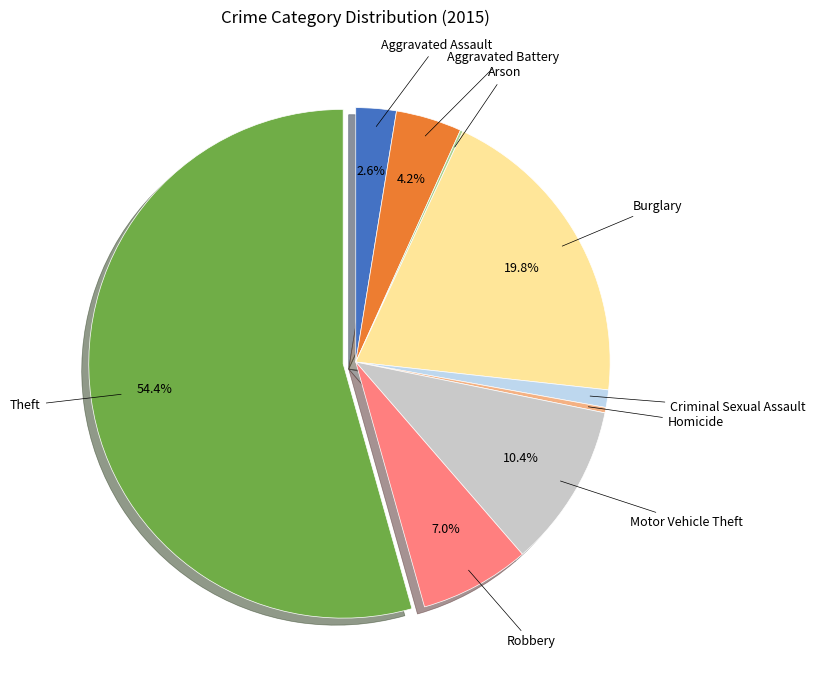

Is there any slice that represents more than half of the pie?

Yes